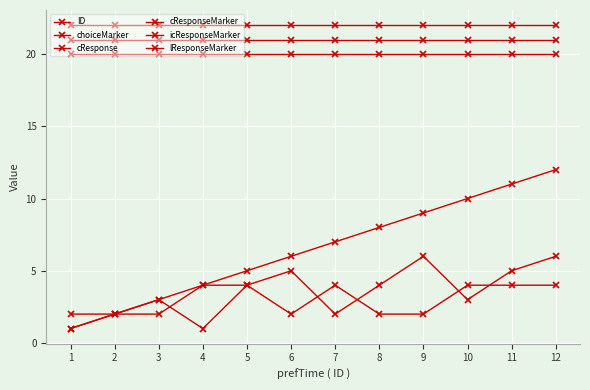

How many values in the cResponse series are below 4?

6